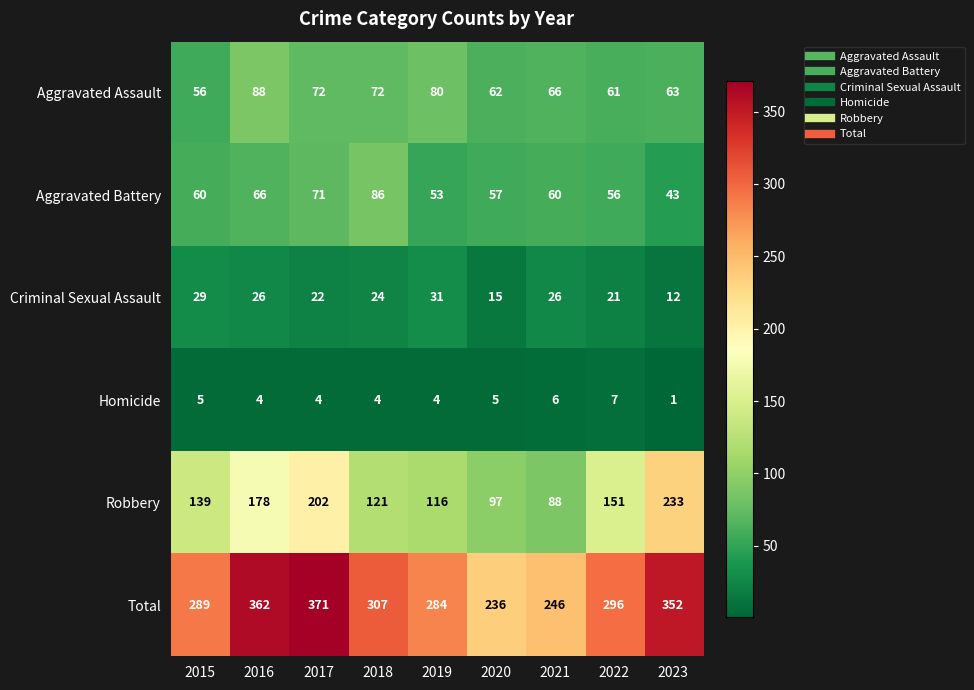

Rank the series by their maximum value, from highest to lowest.

Total, Robbery, Aggravated Assault, Aggravated Battery, Criminal Sexual Assault, Homicide